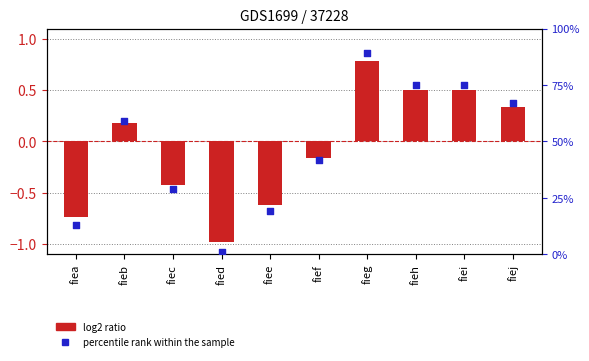

Which series has the largest Y range (max minus min)?

col_1 (normalized)